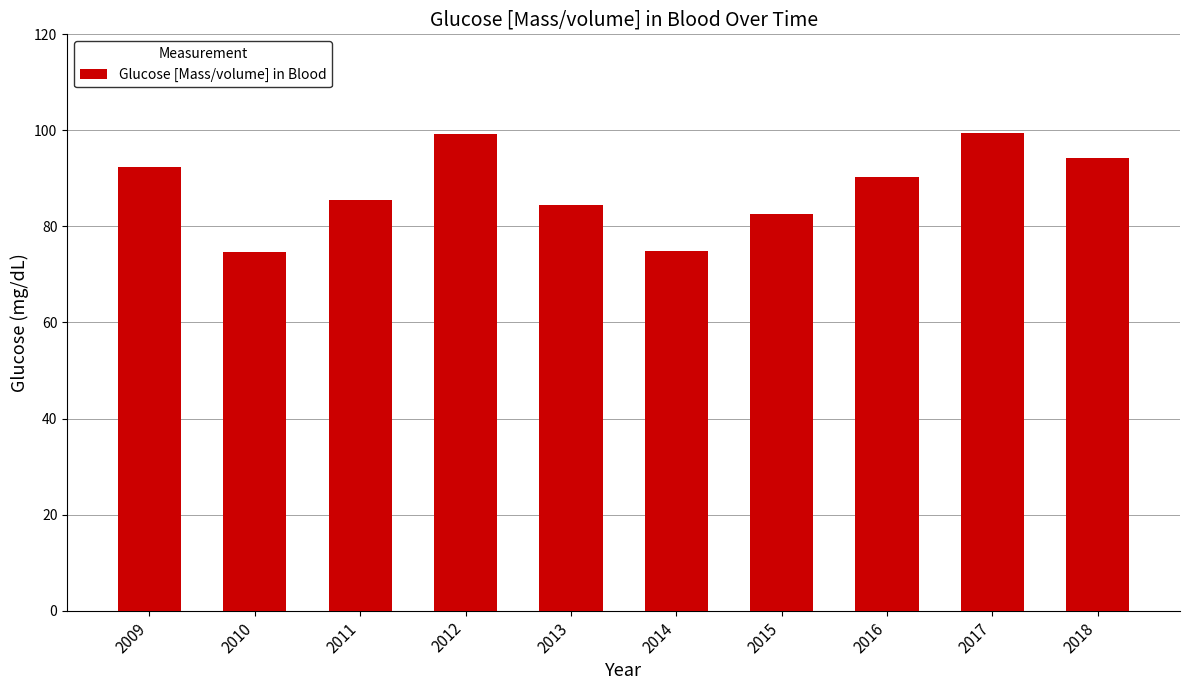

Where is the data nearest to the value 87?

2011